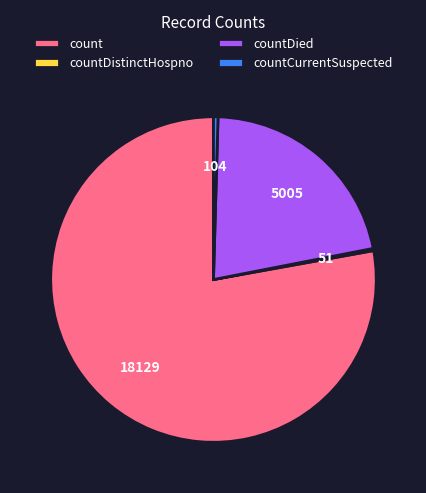

Which has a higher value, countDied or count?

count